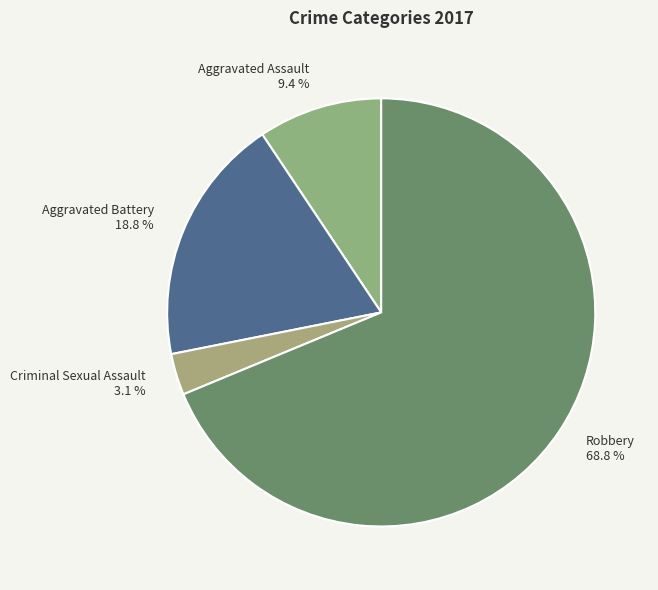

Rank the categories by value from lowest to highest.

Criminal Sexual Assault, Aggravated Assault, Aggravated Battery, Robbery